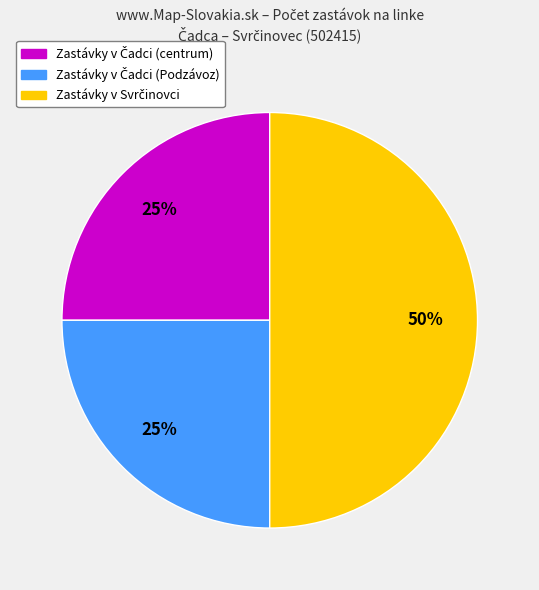

To the nearest percent, what is the average slice percentage?

33%